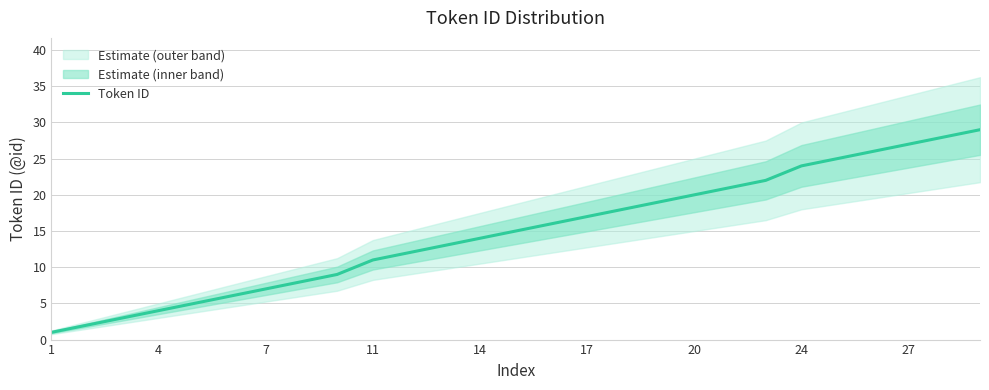

The value of Token ID at 1 is 1. True or false?

True